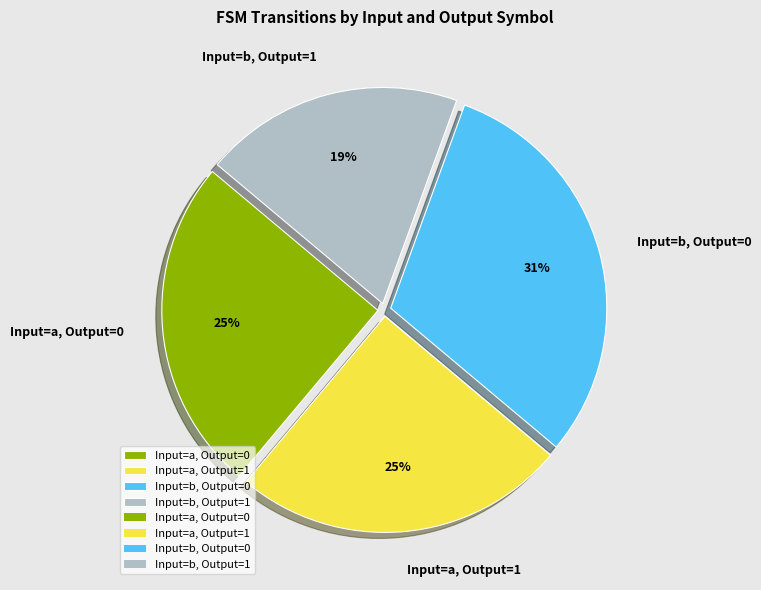

Which category has the biggest portion of the pie?

Input=b, Output=0